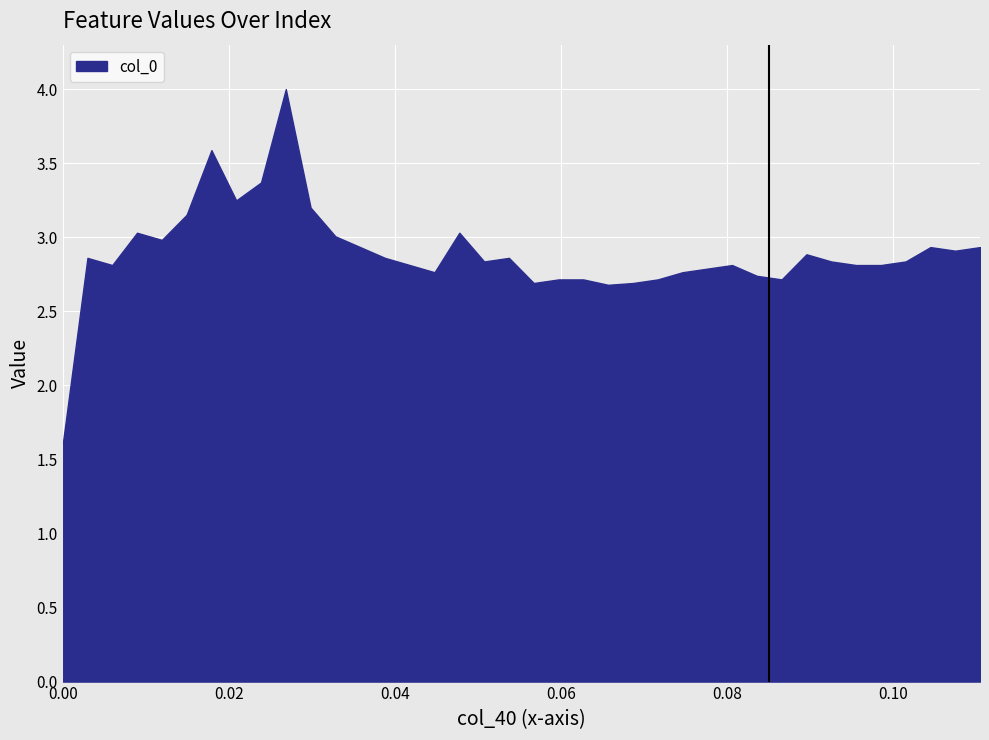

Does the chart display data point markers on the line(s)?

No